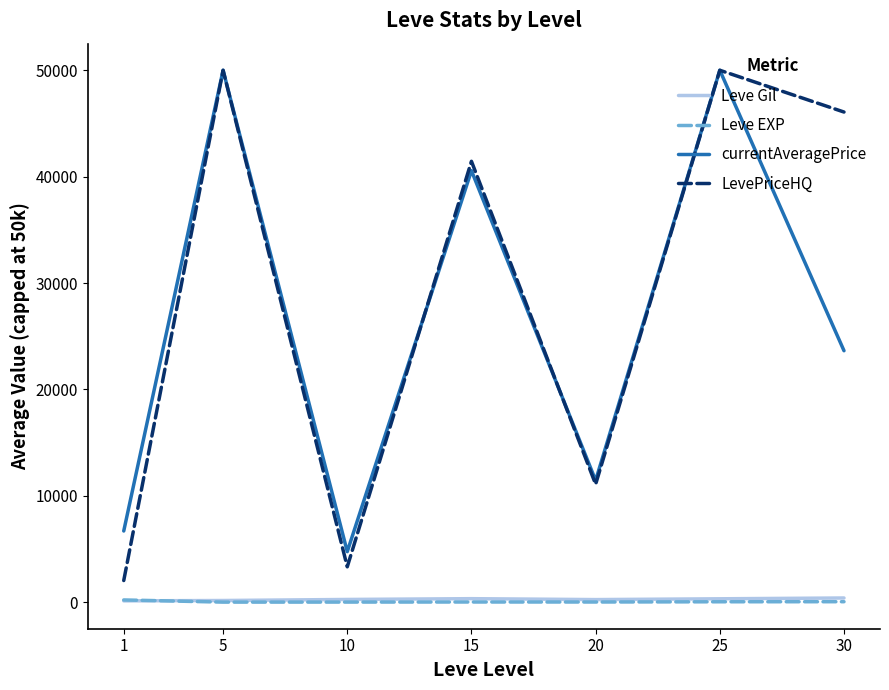

True or false: Leve Gil and LevePriceHQ cross at least once.

False